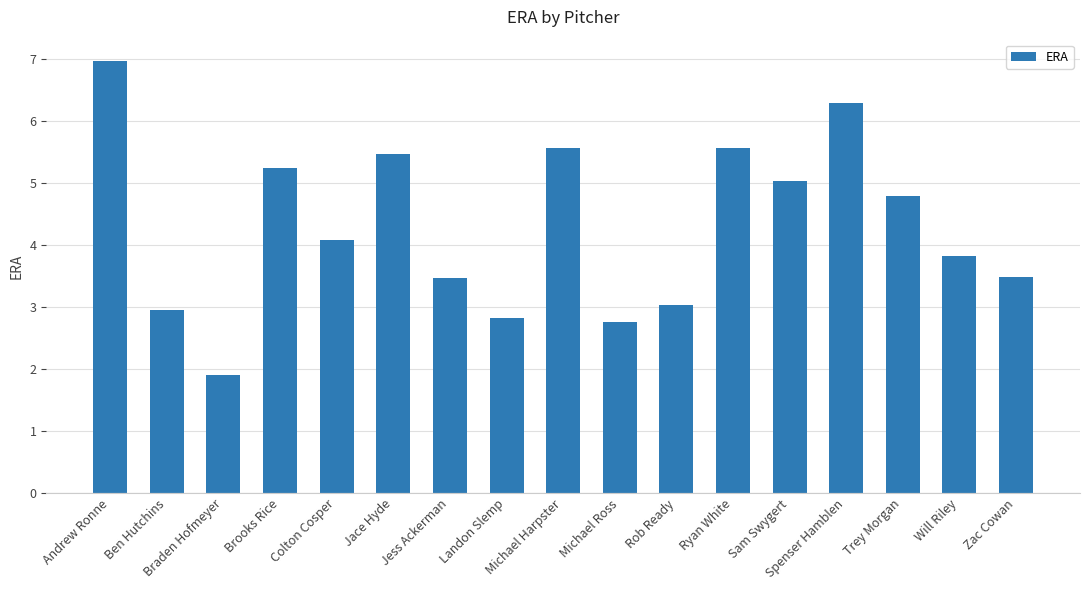

Which label corresponds to the largest value in the chart?

Andrew Ronne